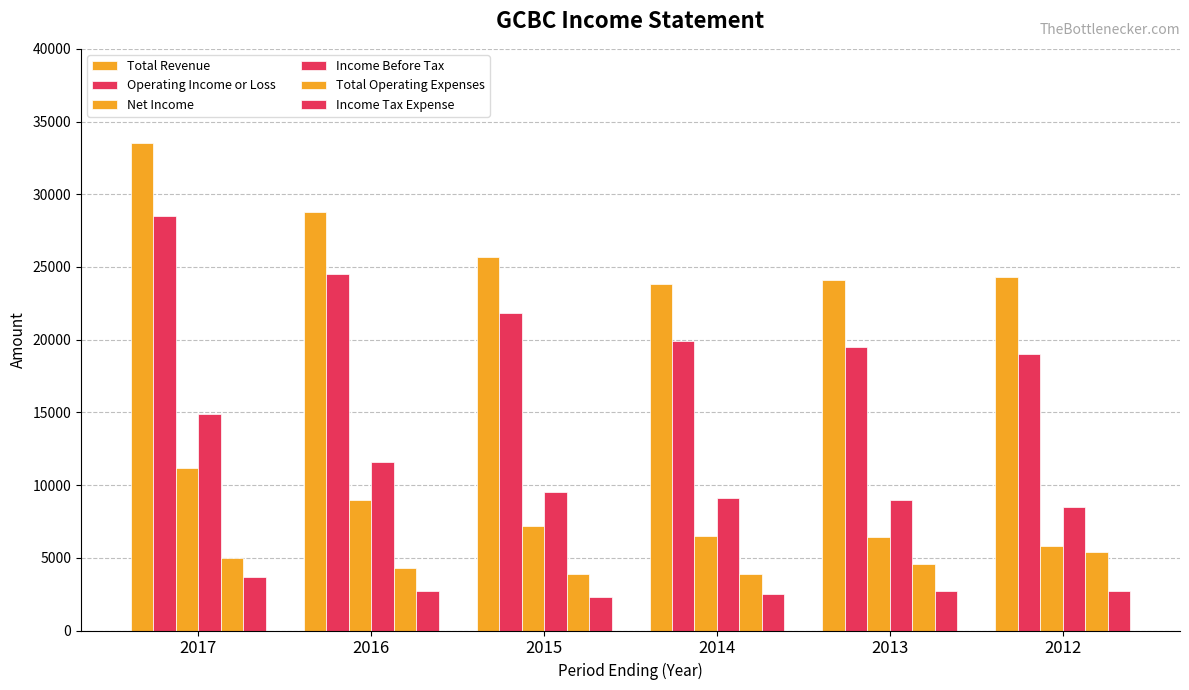

What is the value of the Total Revenue bar at the 4th from the left?

23800